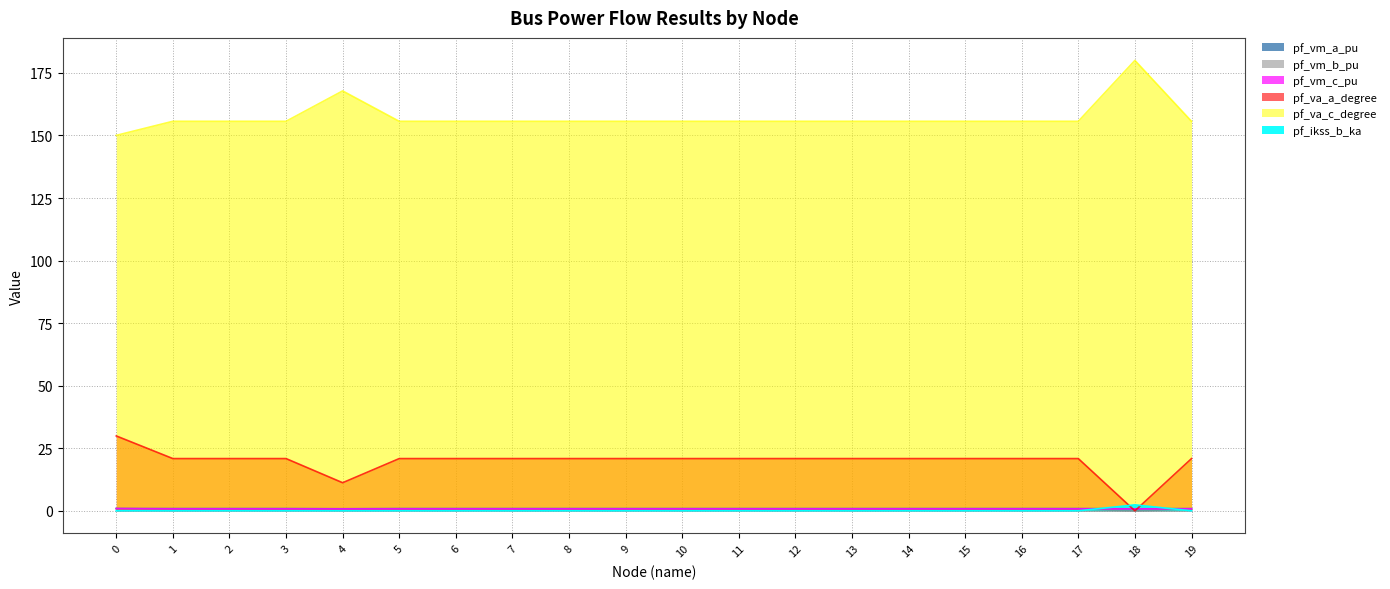

What is the maximum value shown in the chart?

180.0